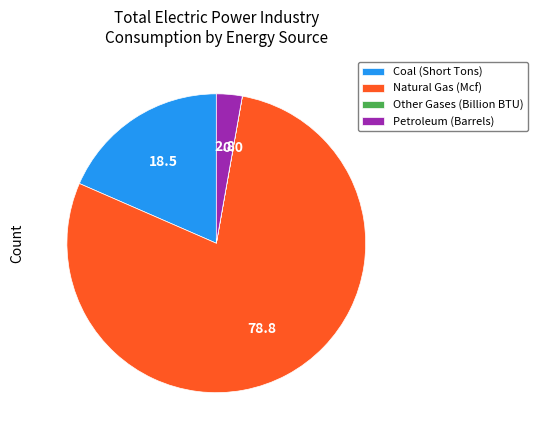

What is the largest slice in the pie chart?

Natural Gas (Mcf)